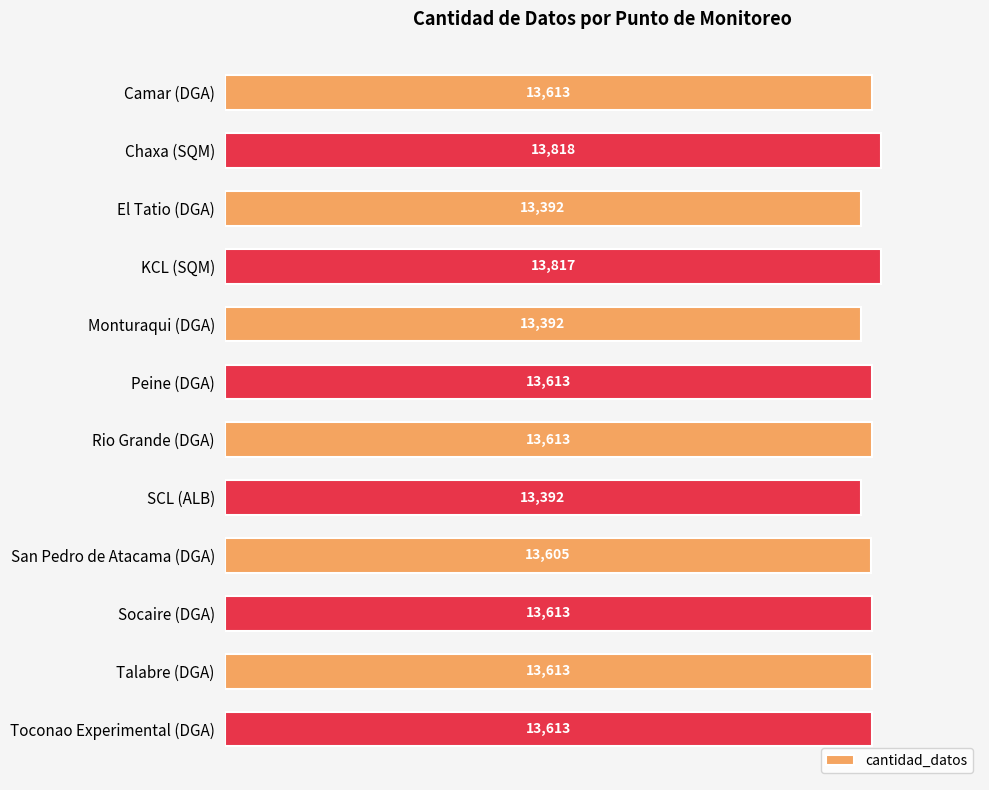

What is the change in value from El Tatio (DGA) to Peine (DGA)?

+221